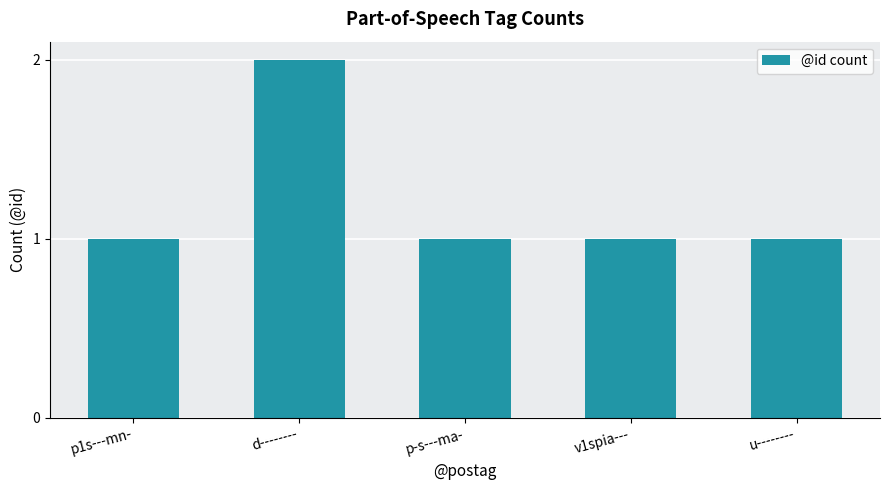

What is the difference between the maximum and minimum values?

1